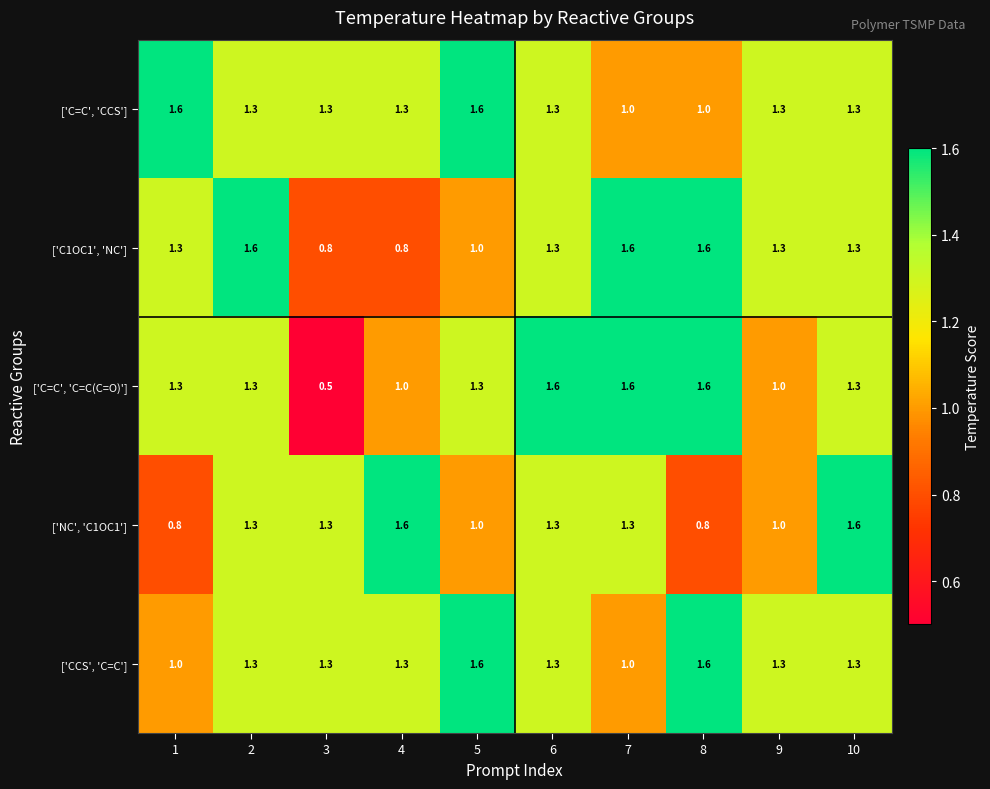

What is the greatest value displayed?

1.6